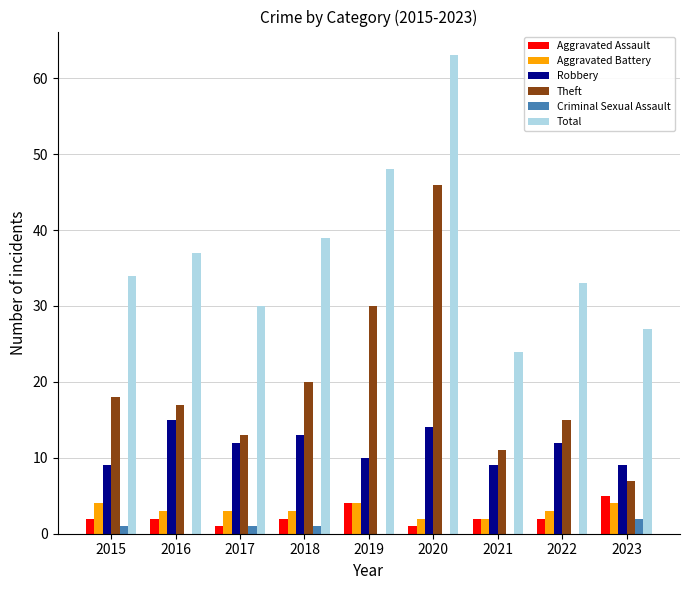

Reading right to left, list all the values displayed in this chart.

Aggravated Assault: 2023=5	2022=2	2021=2	2020=1	2019=4	2018=2	2017=1	2016=2	2015=2
Aggravated Battery: 2023=4	2022=3	2021=2	2020=2	2019=4	2018=3	2017=3	2016=3	2015=4
Robbery: 2023=9	2022=12	2021=9	2020=14	2019=10	2018=13	2017=12	2016=15	2015=9
Theft: 2023=7	2022=15	2021=11	2020=46	2019=30	2018=20	2017=13	2016=17	2015=18
Criminal Sexual Assault: 2023=2	2022=0	2021=0	2020=0	2019=0	2018=1	2017=1	2016=0	2015=1
Total: 2023=27	2022=33	2021=24	2020=63	2019=48	2018=39	2017=30	2016=37	2015=34